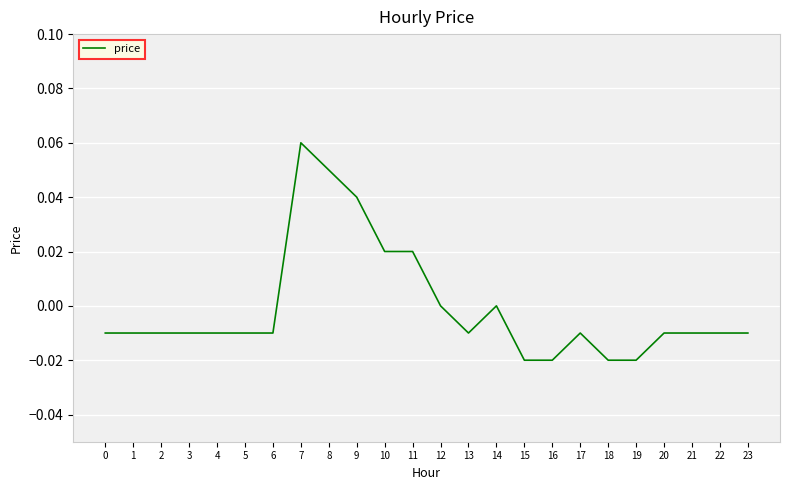

Which label corresponds to the largest value in the chart?

7